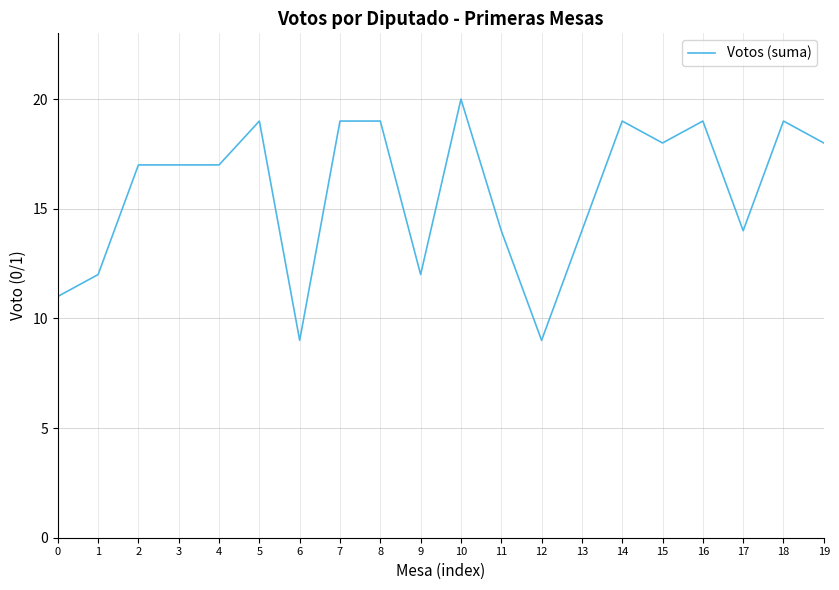

What is the minimum value shown in the chart?

9